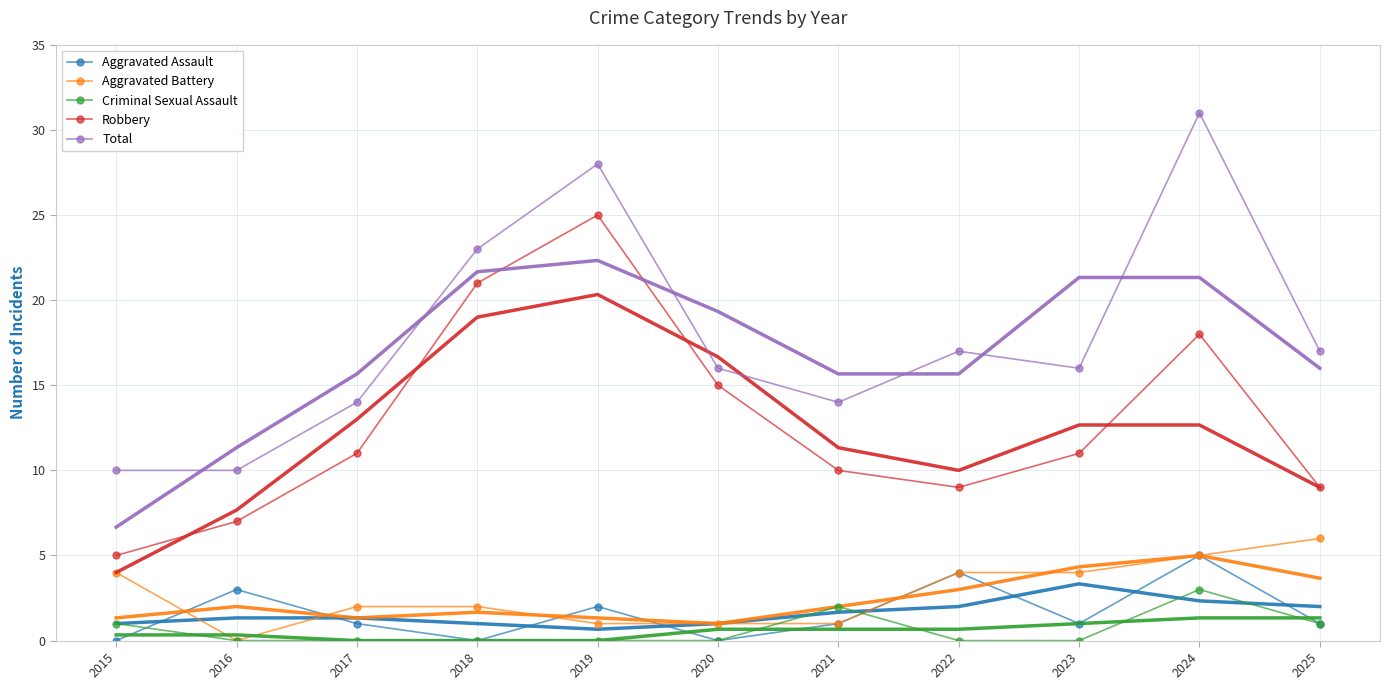

What is the sum of all Aggravated Assault values?

18